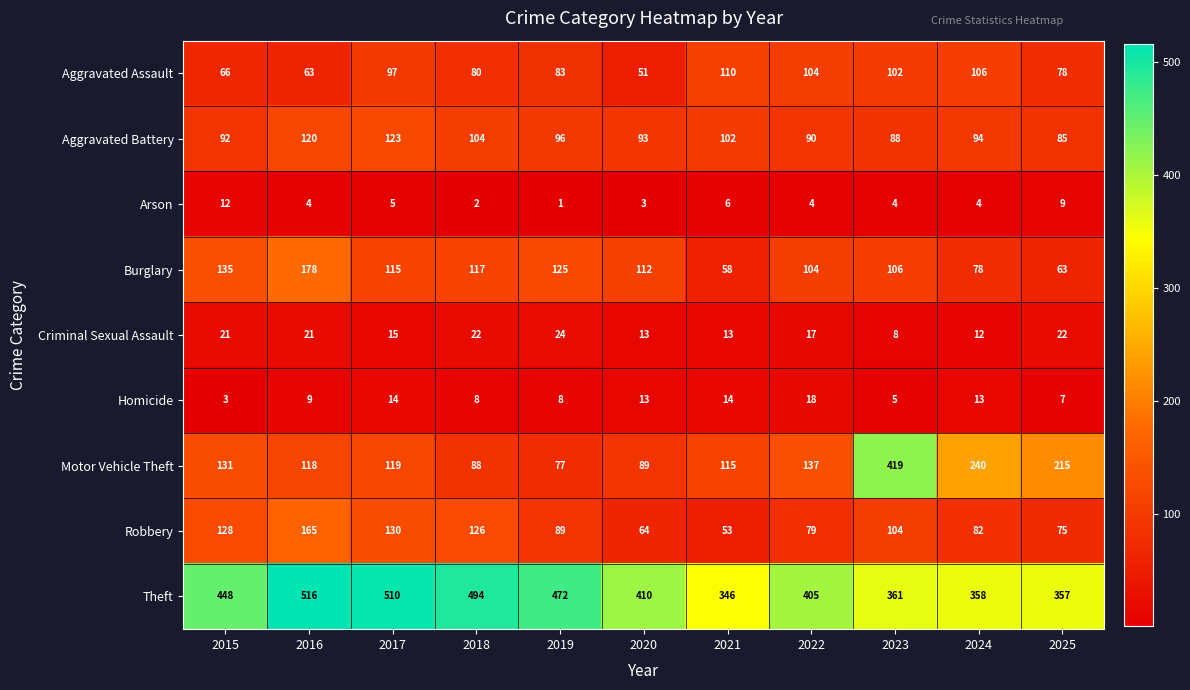

Is it true that Homicide equals 18 at 2022?

True